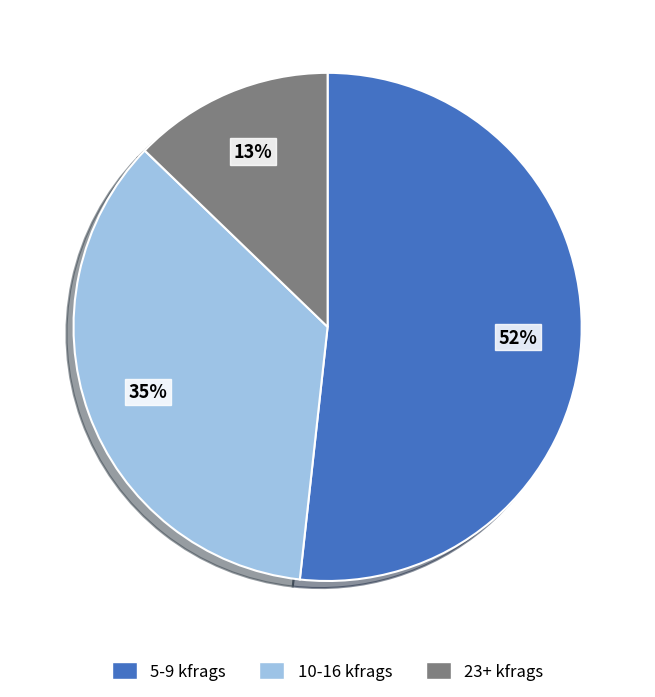

Count the number of slices in the pie.

3